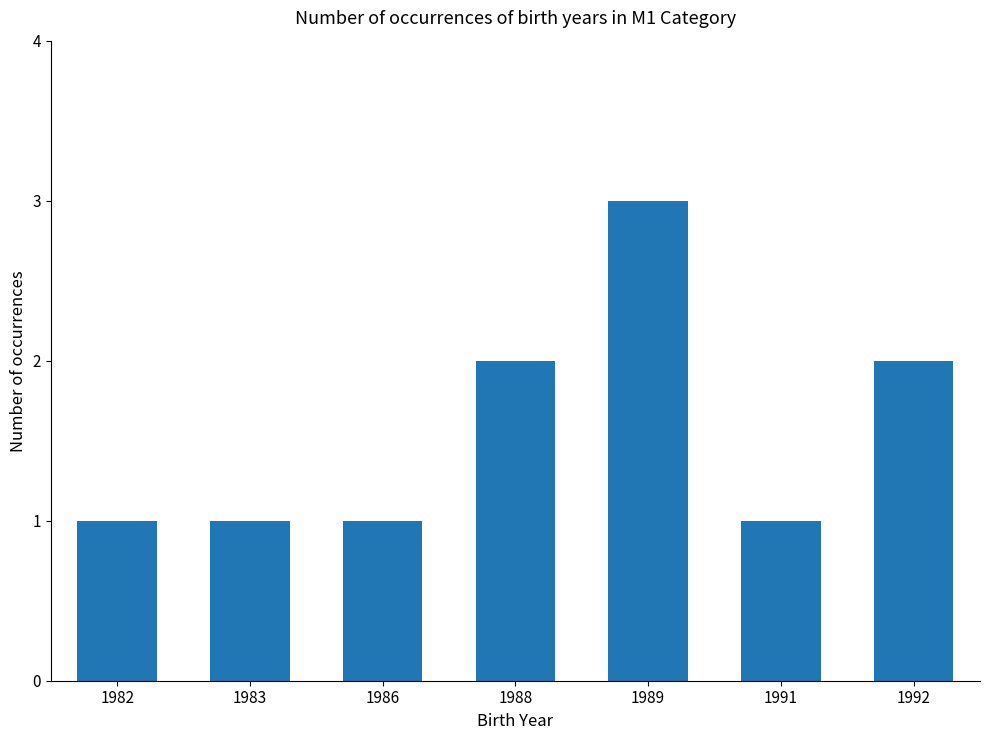

What is the greatest value displayed?

3